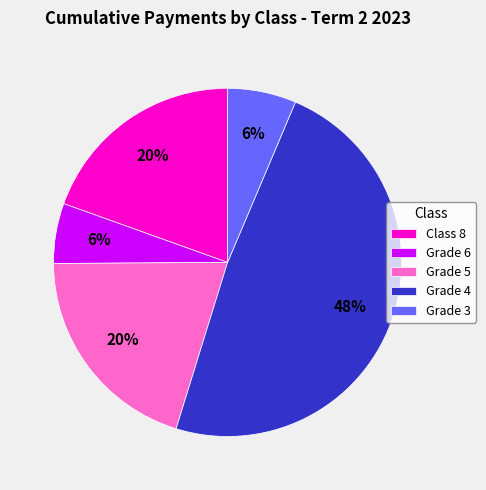

True or false: Grade 4 accounts for 57% of the total.

False